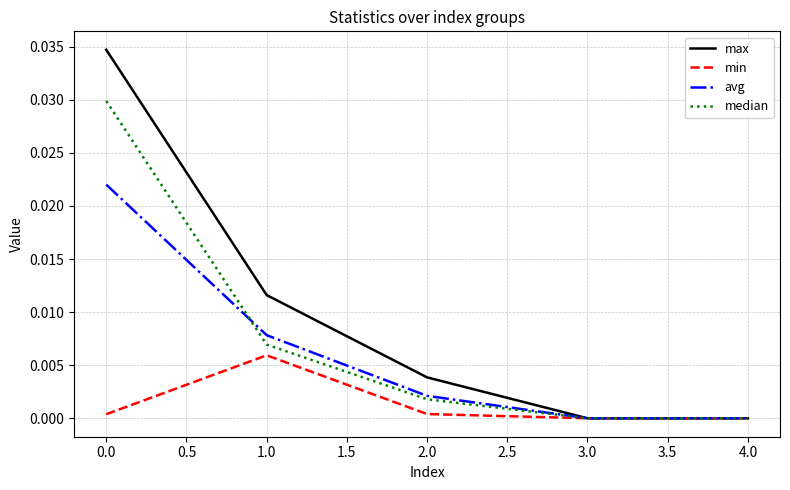

Which series has the largest range (max minus min)?

max